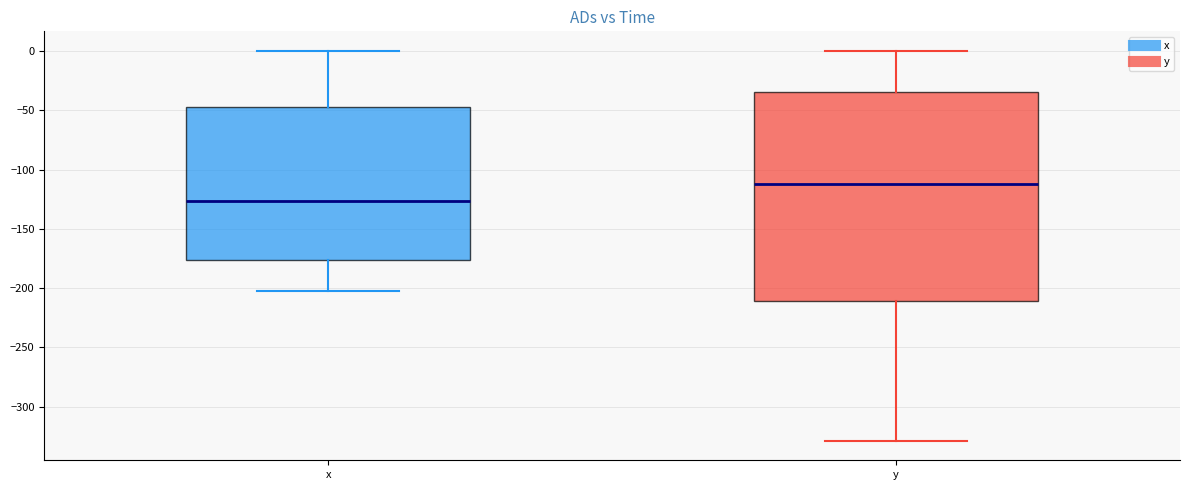

Reading left to right, read every box against the y-axis: the position of its median line, the range the box covers, and the ends of its whiskers. The values are not printed on the chart, so give them approximately, as read against the axis.

x: median -125, box -175 to -45, whiskers -200 to 0
y: median -110, box -210 to -35, whiskers -330 to 0